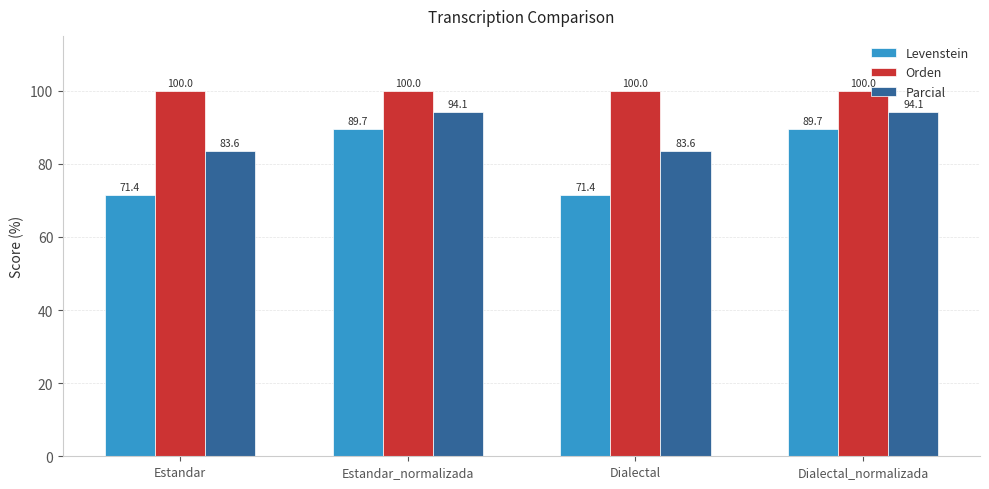

Reading left to right, transcribe all the data shown in this chart.

Levenstein: Estandar=71.4	Estandar_normalizada=89.7	Dialectal=71.4	Dialectal_normalizada=89.7
Orden: Estandar=100.0	Estandar_normalizada=100.0	Dialectal=100.0	Dialectal_normalizada=100.0
Parcial: Estandar=83.6	Estandar_normalizada=94.1	Dialectal=83.6	Dialectal_normalizada=94.1